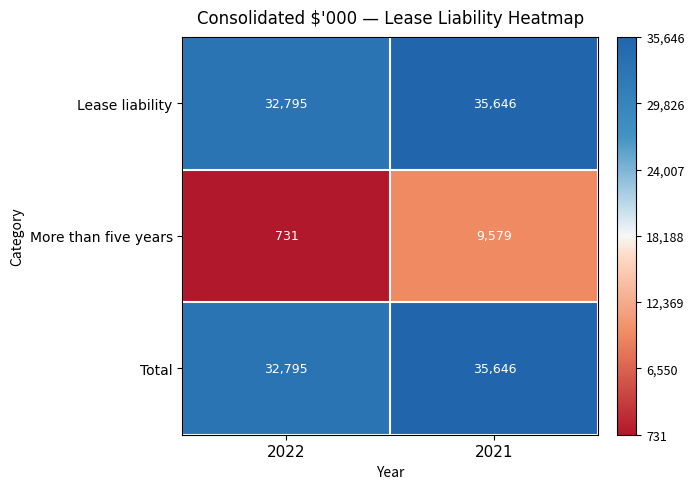

Which series has the largest range (max minus min)?

More than five years